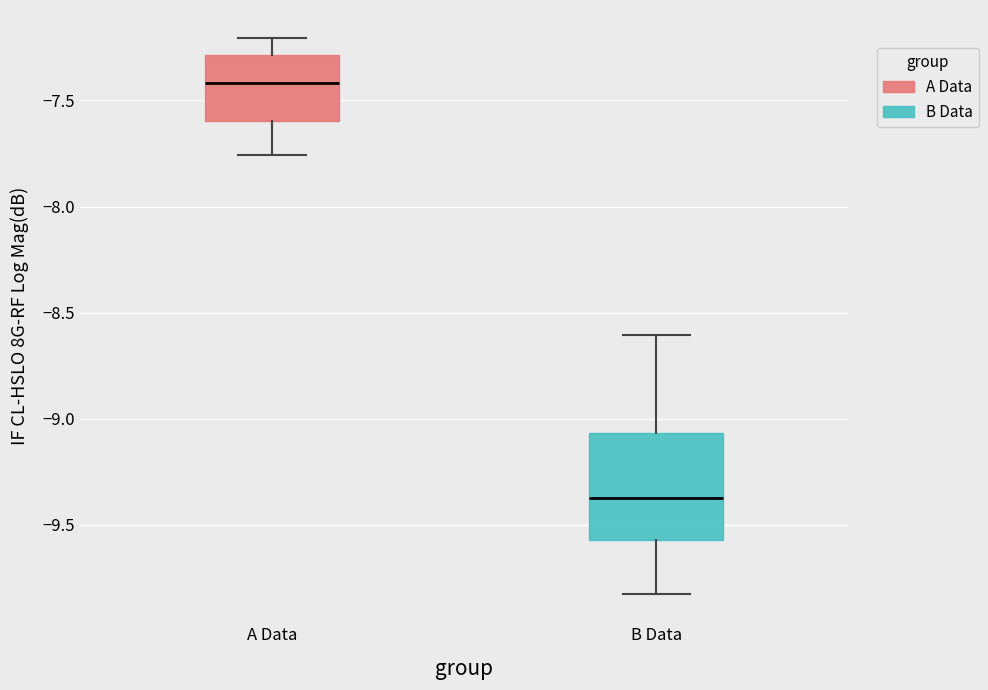

Reading left to right, read every box against the y-axis: the position of its median line, the range the box covers, and the ends of its whiskers. The values are not printed on the chart, so give them approximately, as read against the axis.

A Data: median -7.40, box -7.60 to -7.30, whiskers -7.75 to -7.20
B Data: median -9.35, box -9.55 to -9.05, whiskers -9.85 to -8.60